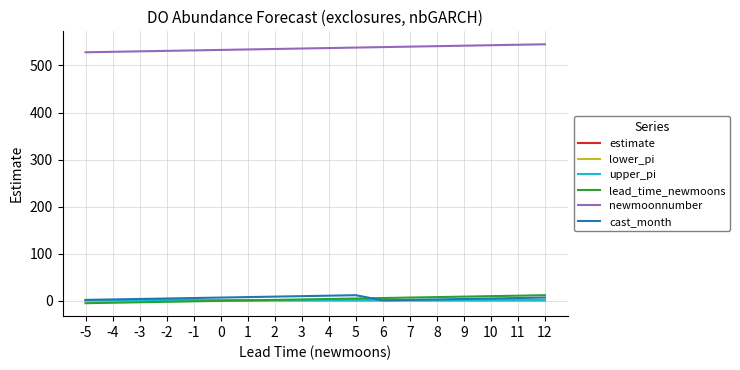

What is the difference between the maximum and minimum values in the cast_month series?

11.0